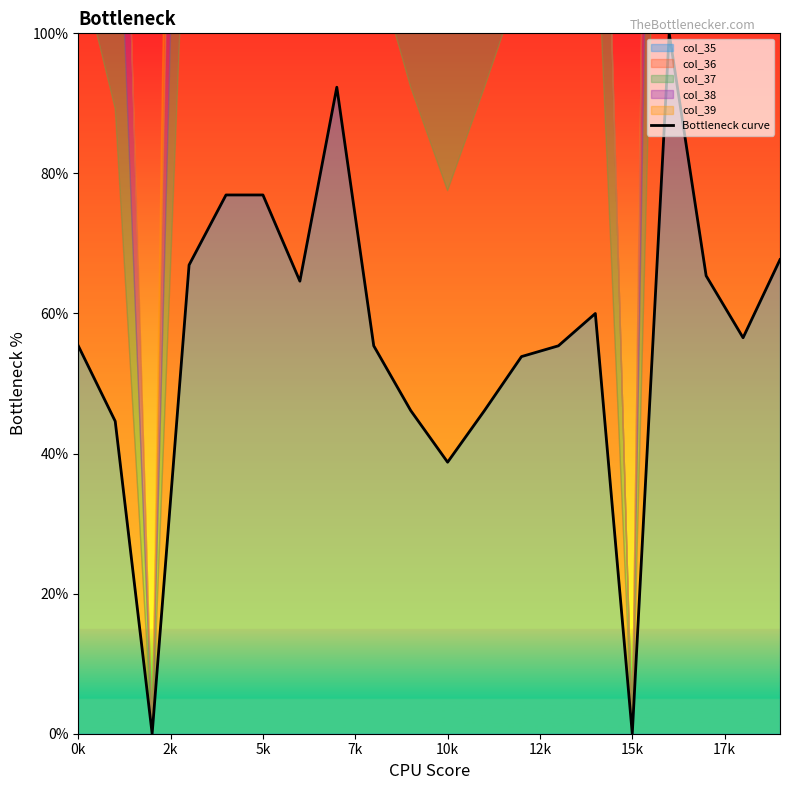

What is the approximate value at 18?

56.5